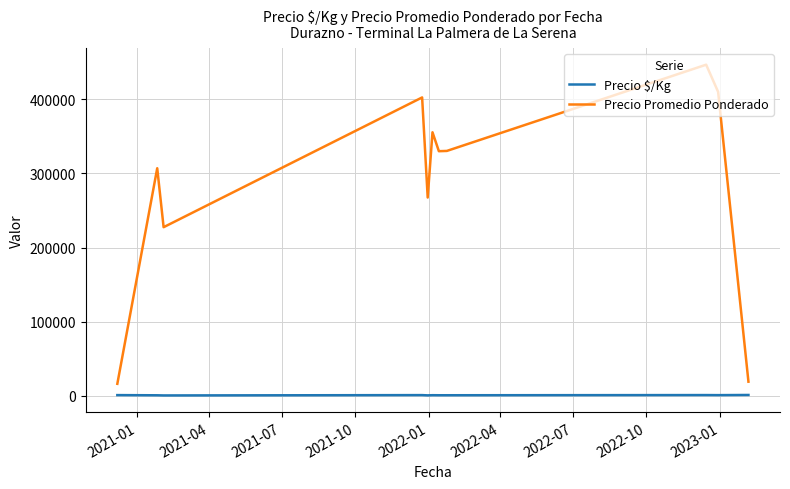

Which series has the largest range (max minus min)?

Precio Promedio Ponderado